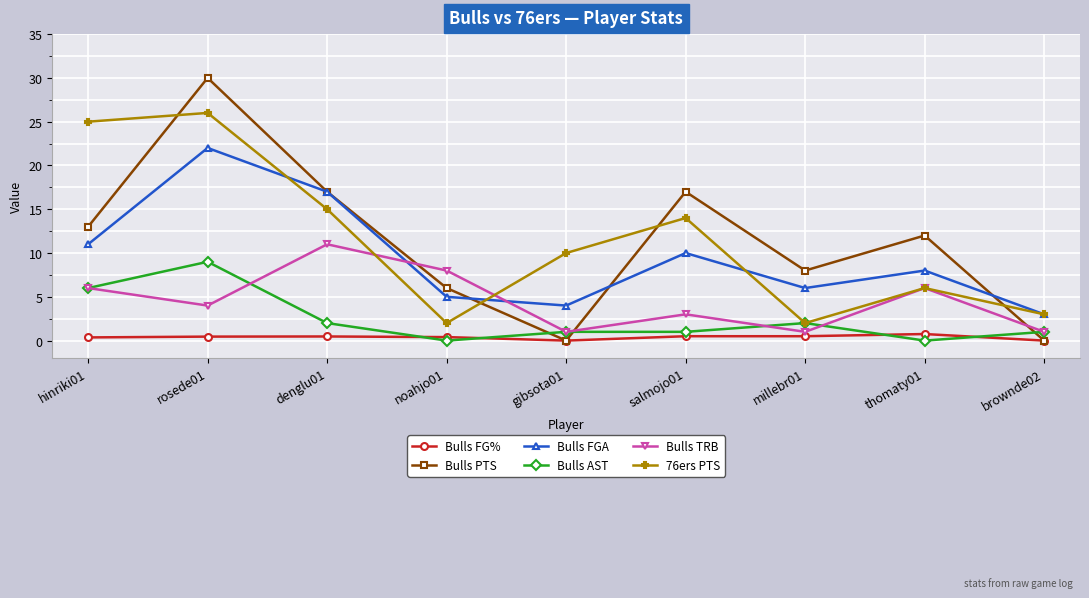

How many interior local valleys does the Bulls PTS series have?

2